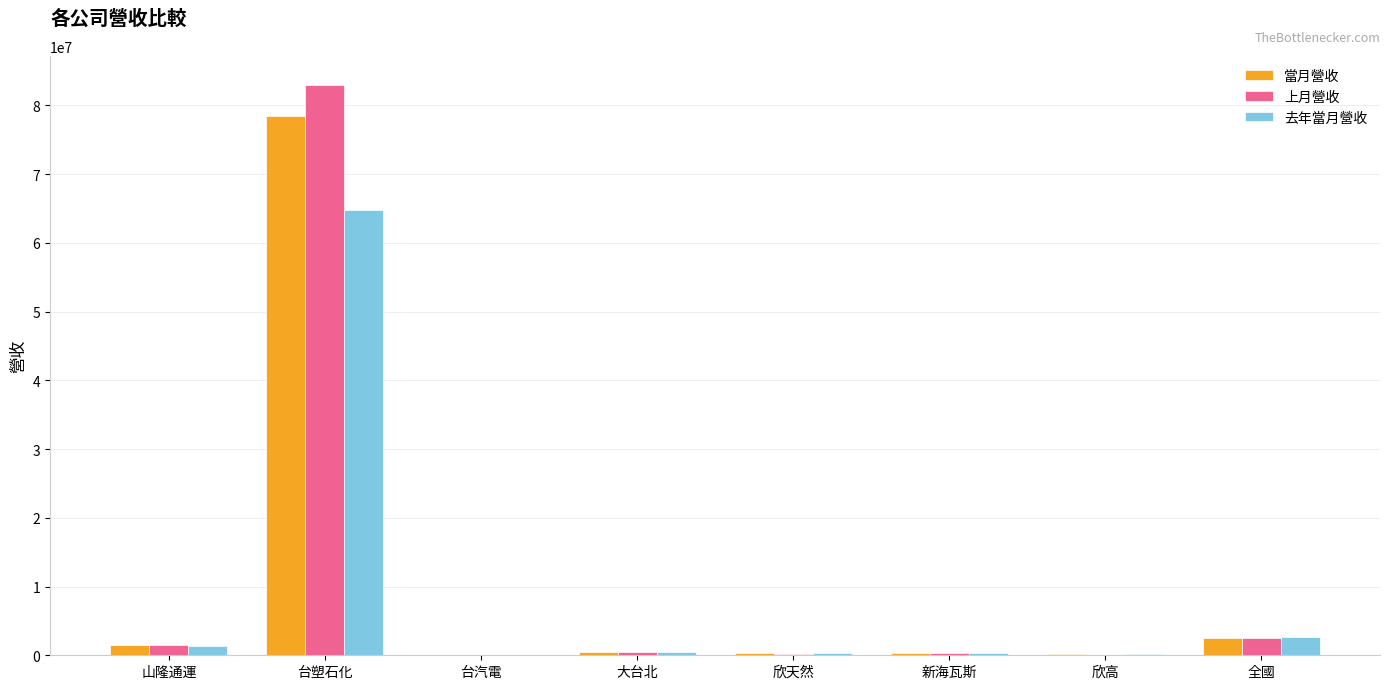

At which category is the sum across all series the highest?

台塑石化